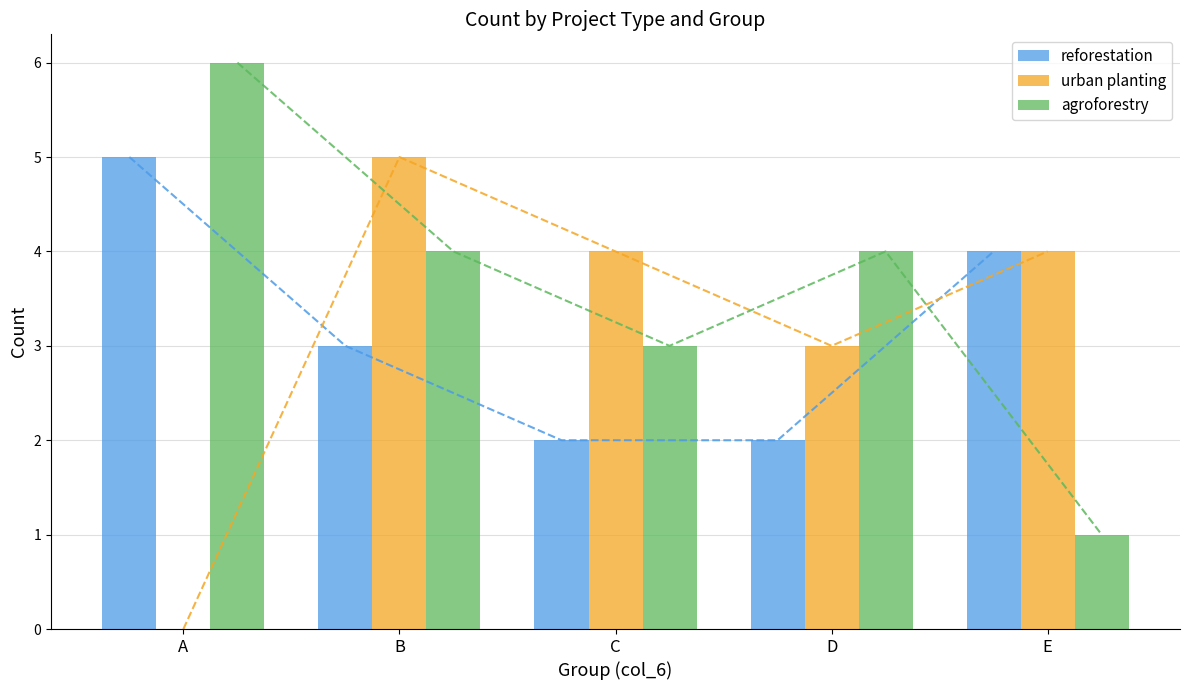

Are the bars horizontal?

No